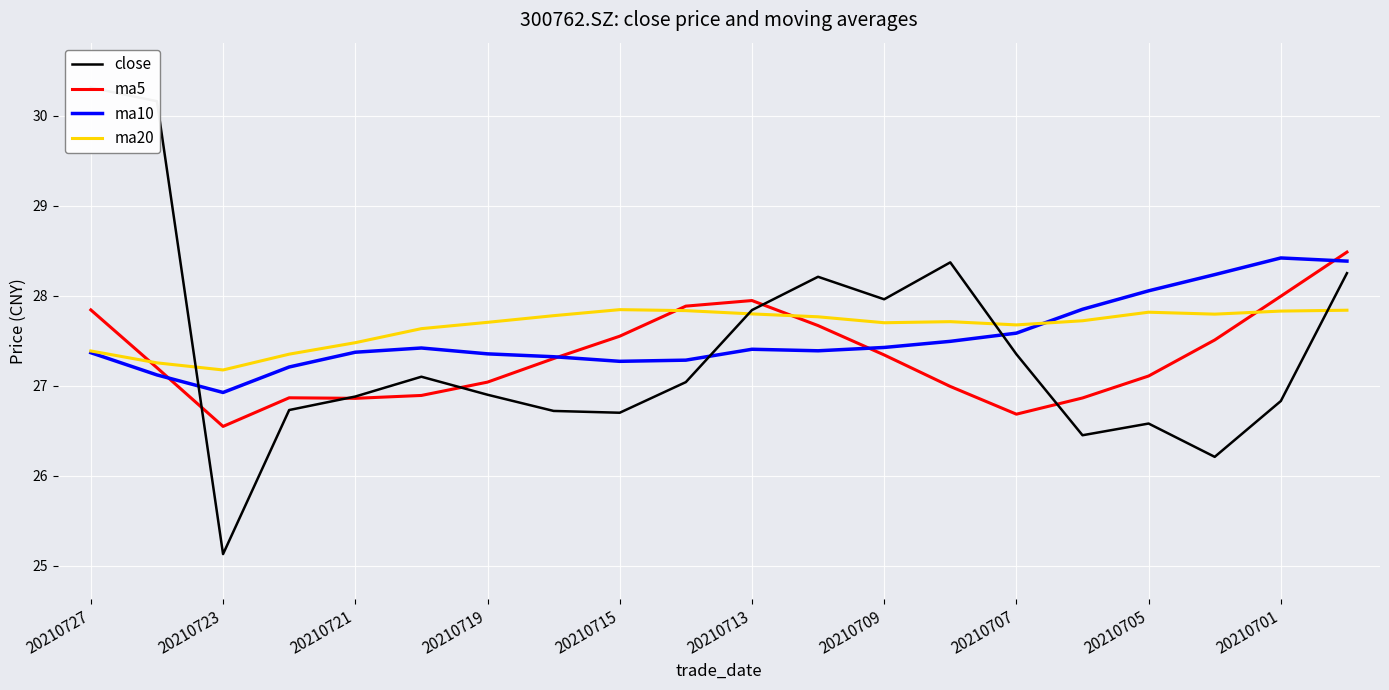

How many intersections are there between close and ma10?

3